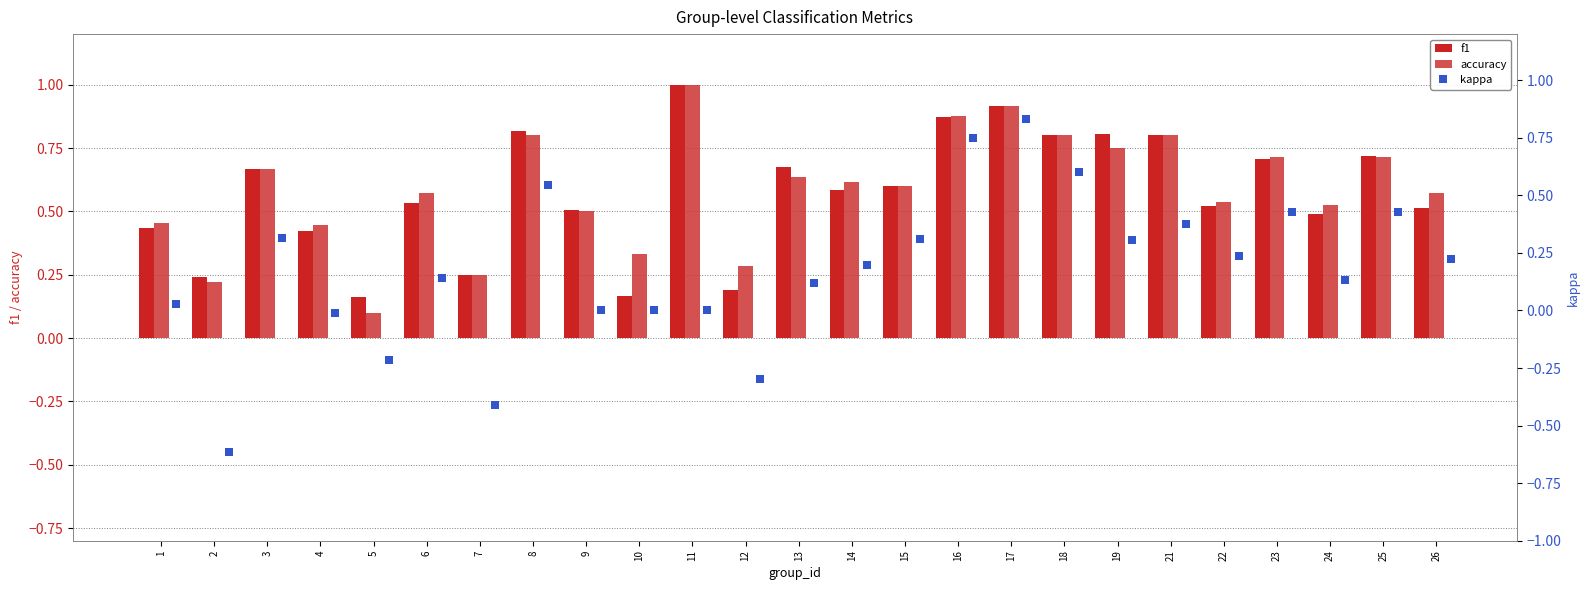

True or false: accuracy has a value of 1.2 at 21.

False